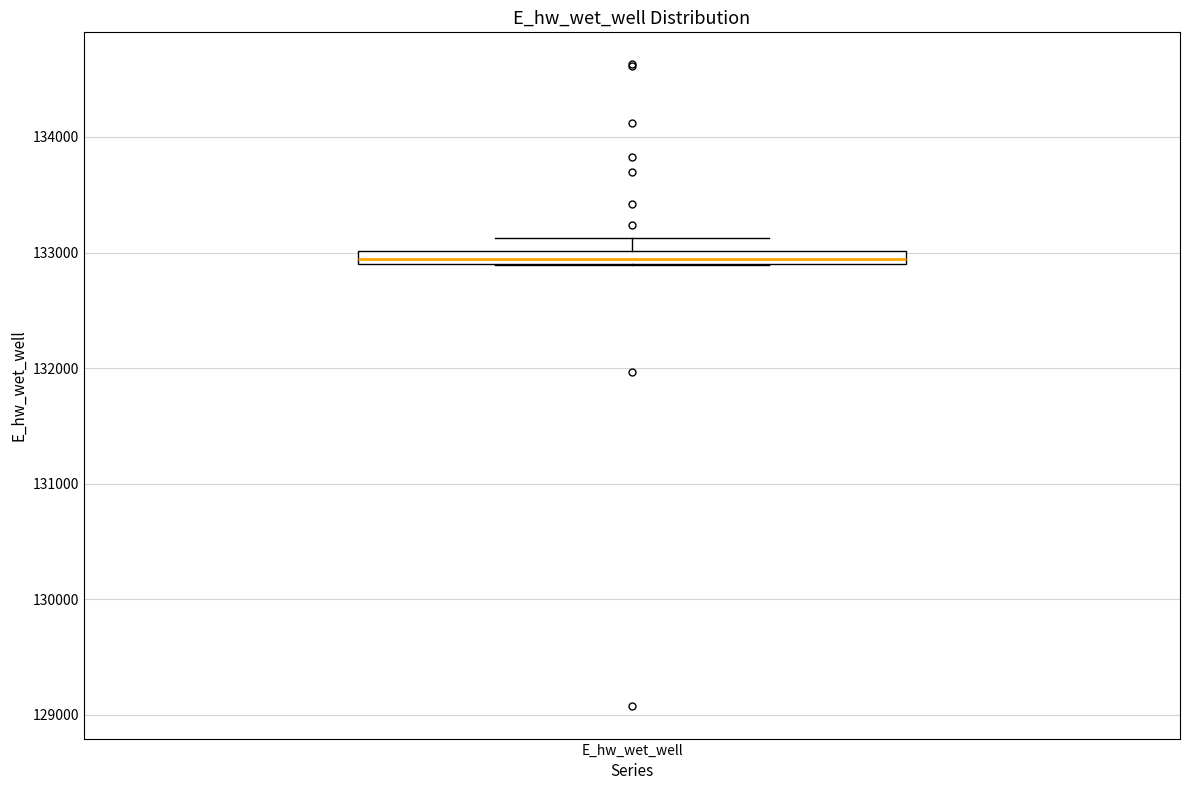

Where is the lower edge of the box for E_hw_wet_well on the y-axis? The values are not printed on the chart, so give them approximately, as read against the axis.

132900